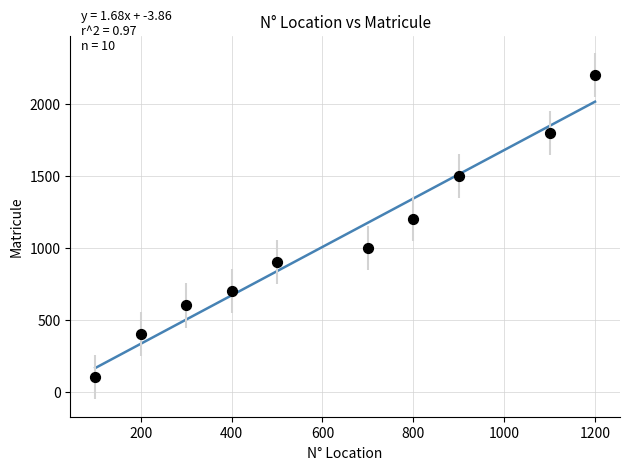

What is the average Y value?

1040